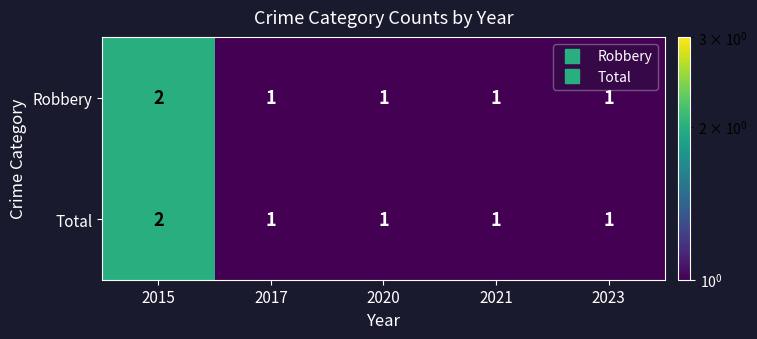

What is the total value across all series at 2017?

2